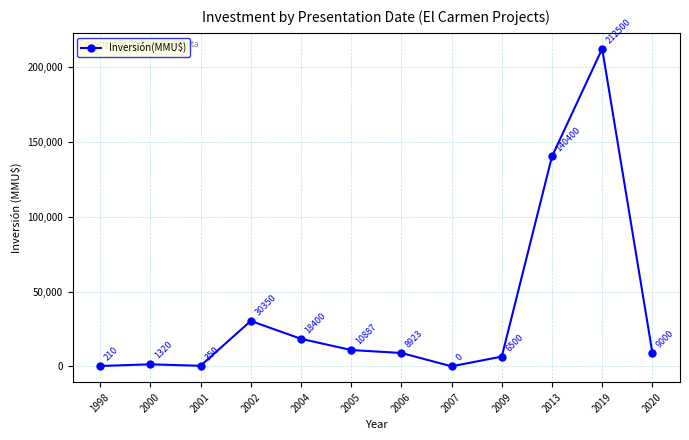

List the labels in order of value, largest first.

2019, 2013, 2002, 2004, 2005, 2020, 2006, 2009, 2000, 2001, 1998, 2007